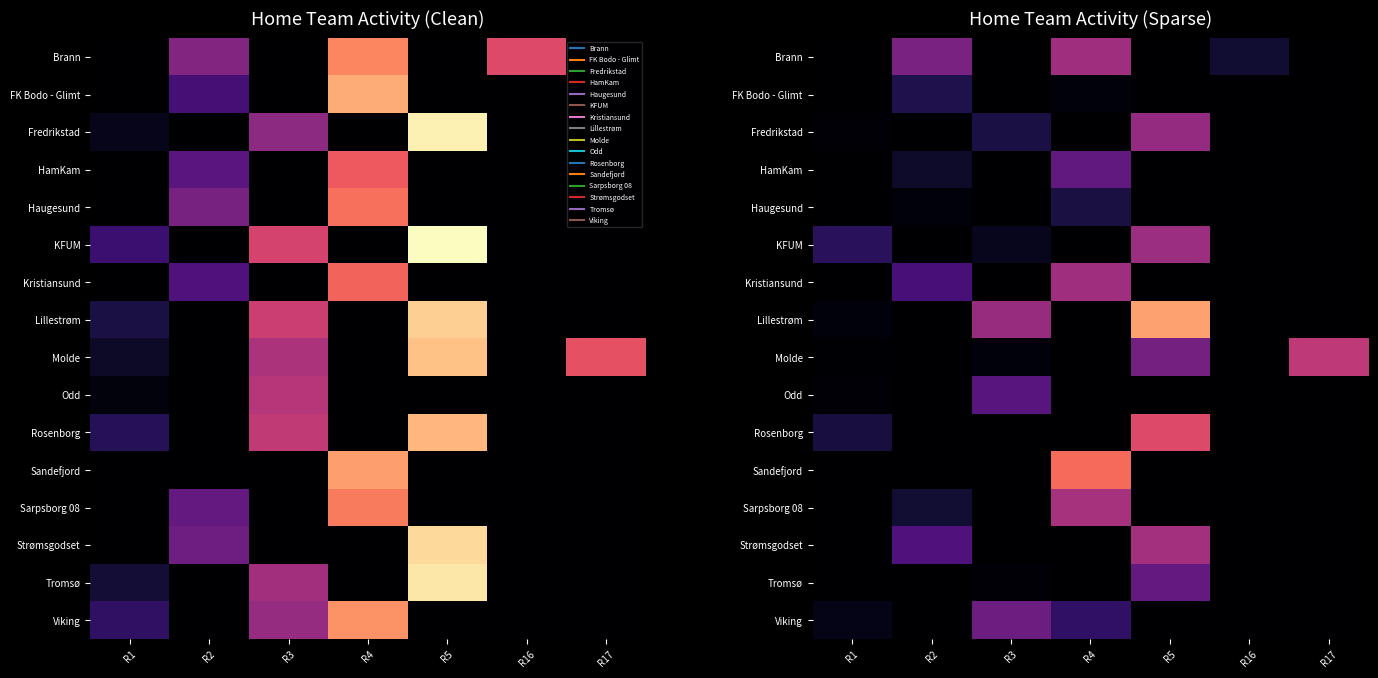

What is the sum of all Brann values?

0.9